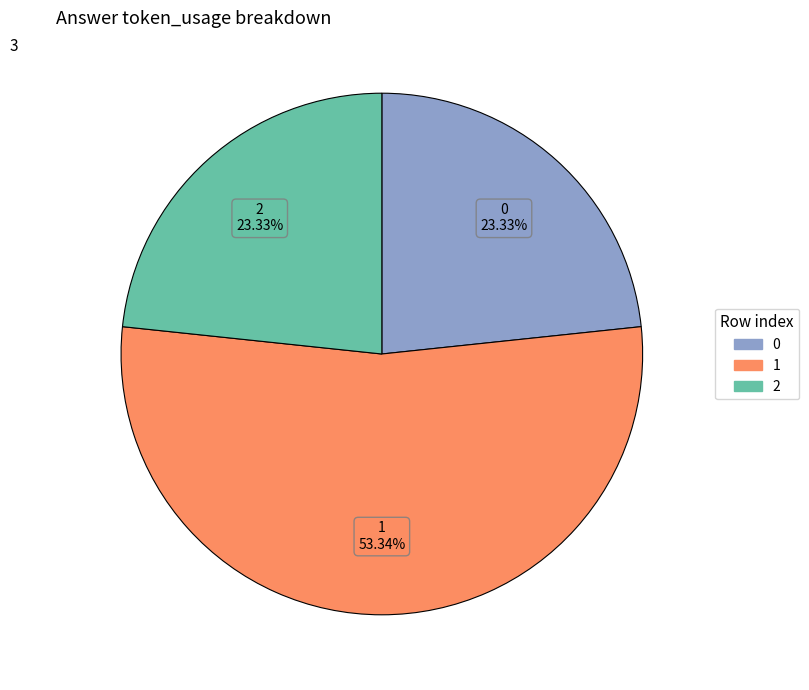

Do 2 and 1 together represent more than half of the pie?

Yes